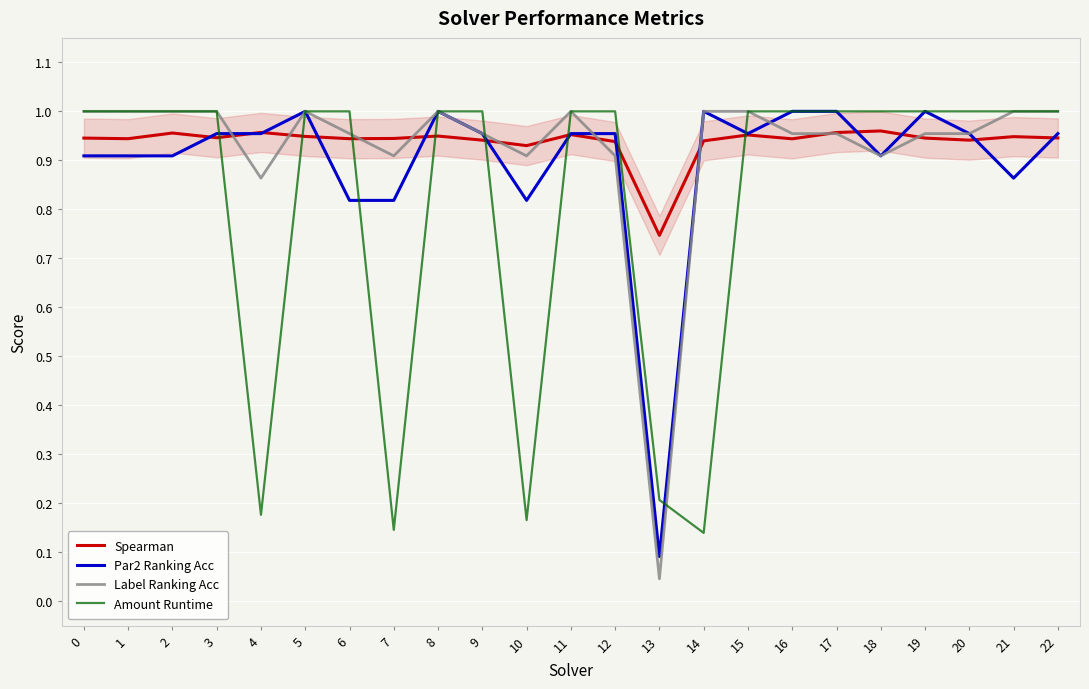

How many categories are shown in the chart?

23